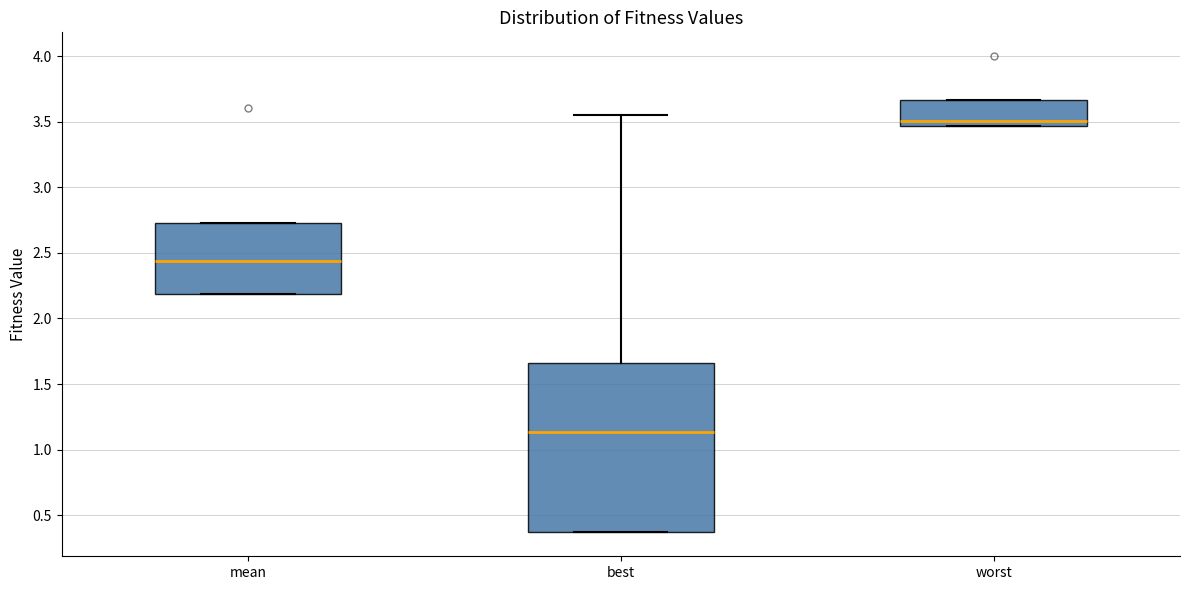

Reading left to right, read every box against the y-axis: the position of its median line, the range the box covers, and the ends of its whiskers. The values are not printed on the chart, so give them approximately, as read against the axis.

mean: median 2.45, box 2.20 to 2.75, whiskers 2.20 to 2.75
best: median 1.15, box 0.35 to 1.65, whiskers 0.35 to 3.55
worst: median 3.50, box 3.45 to 3.65, whiskers 3.45 to 3.65